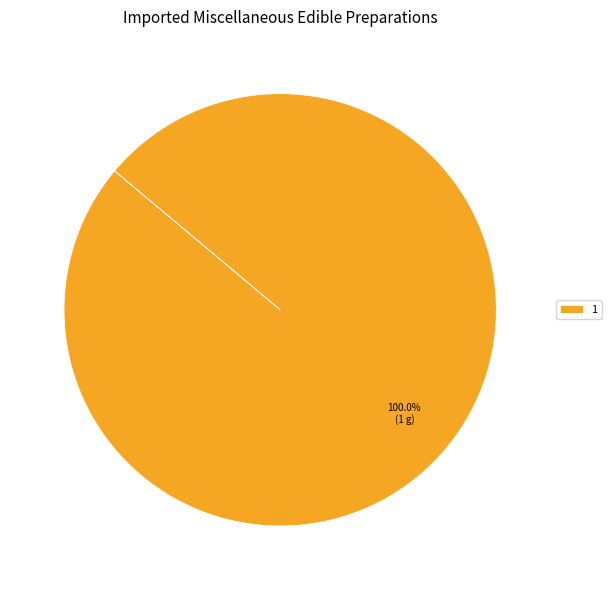

Count the number of slices in the pie.

1